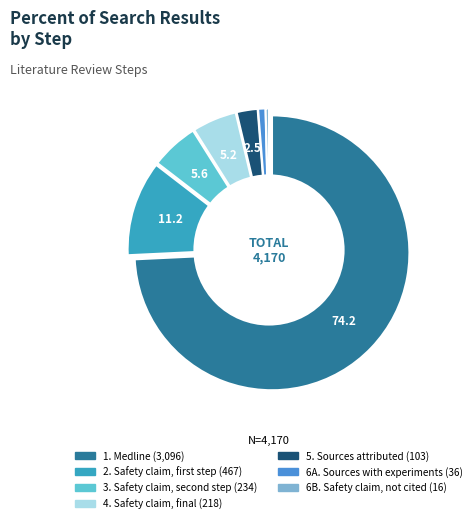

Approximately how many times larger is the value at 1. Medline compared to 6B. Safety claim, not cited?

193.5